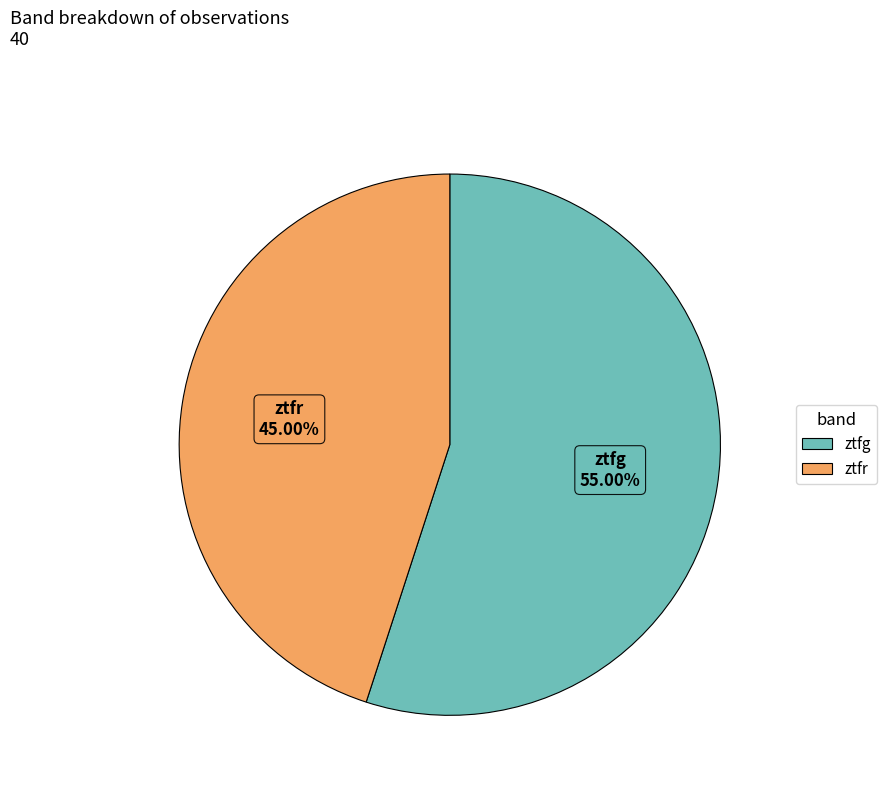

Does ztfg represent more than half of the total?

Yes